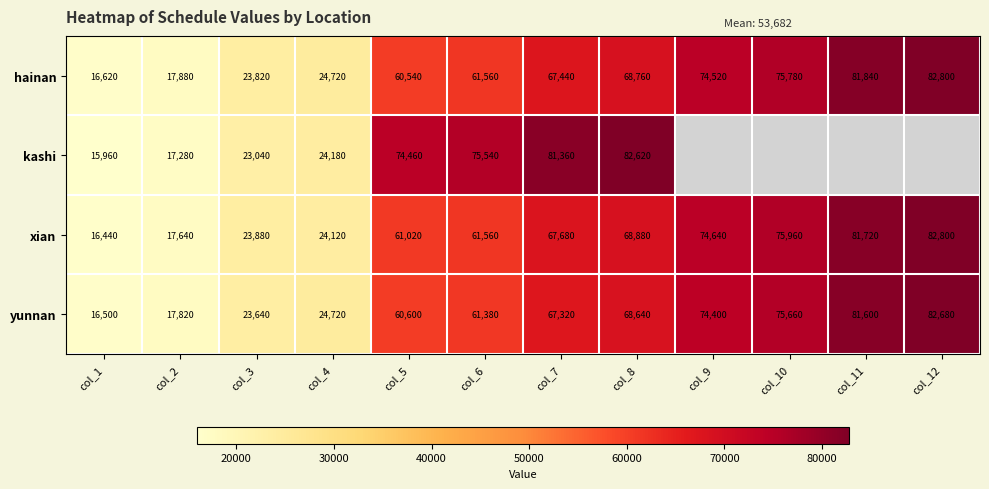

At which label is hainan closest to 49710?

col_5